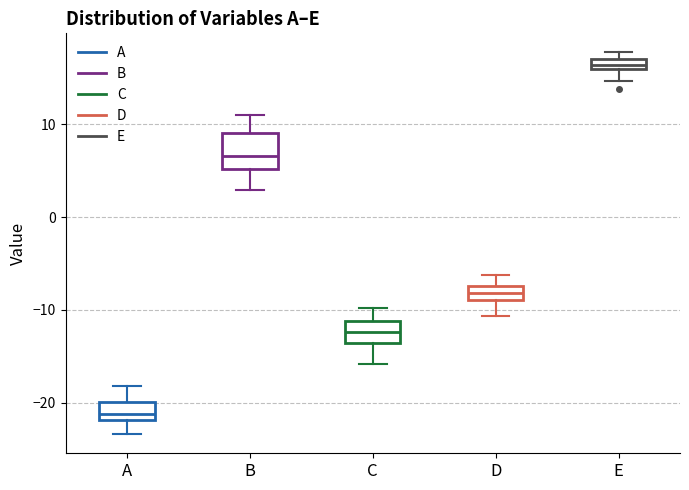

Which box is the tallest, from its lower edge to its upper edge?

B